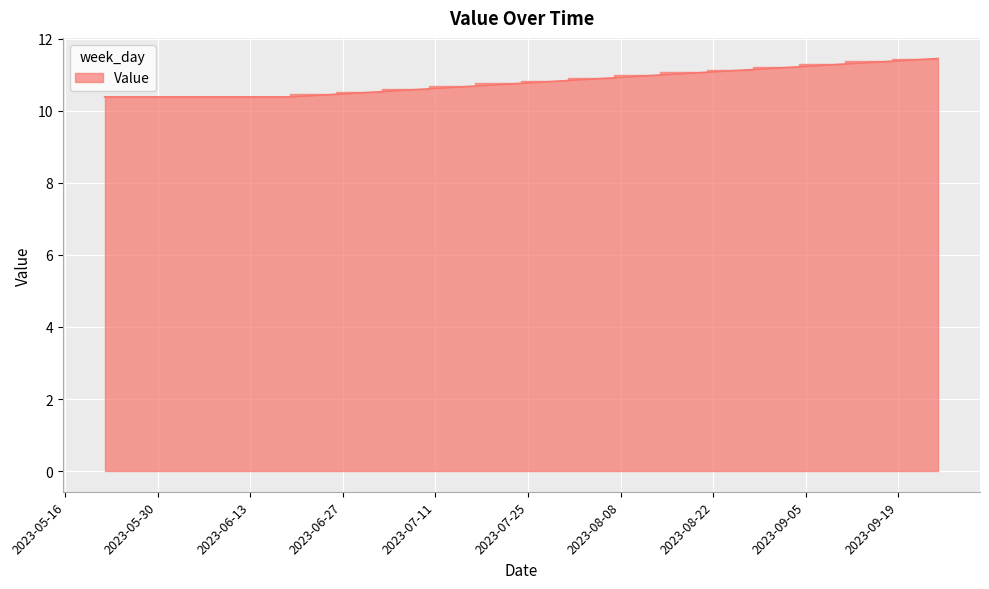

What value does the data have at 2023-06-05?

10.4